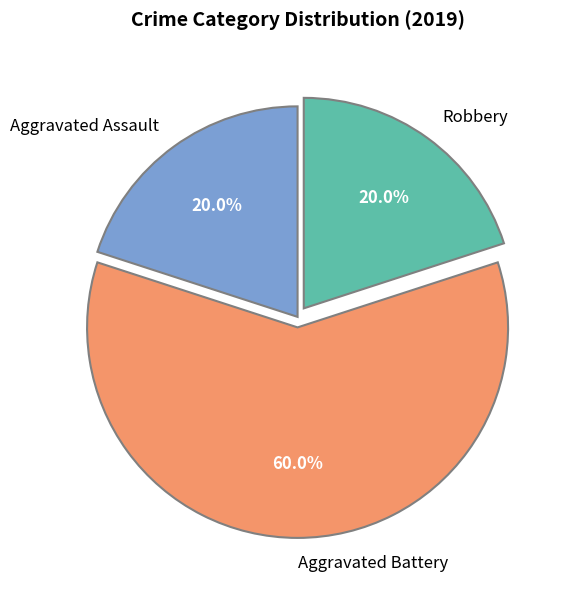

What is the ratio of the value at Aggravated Battery to the value at Aggravated Assault?

3.0